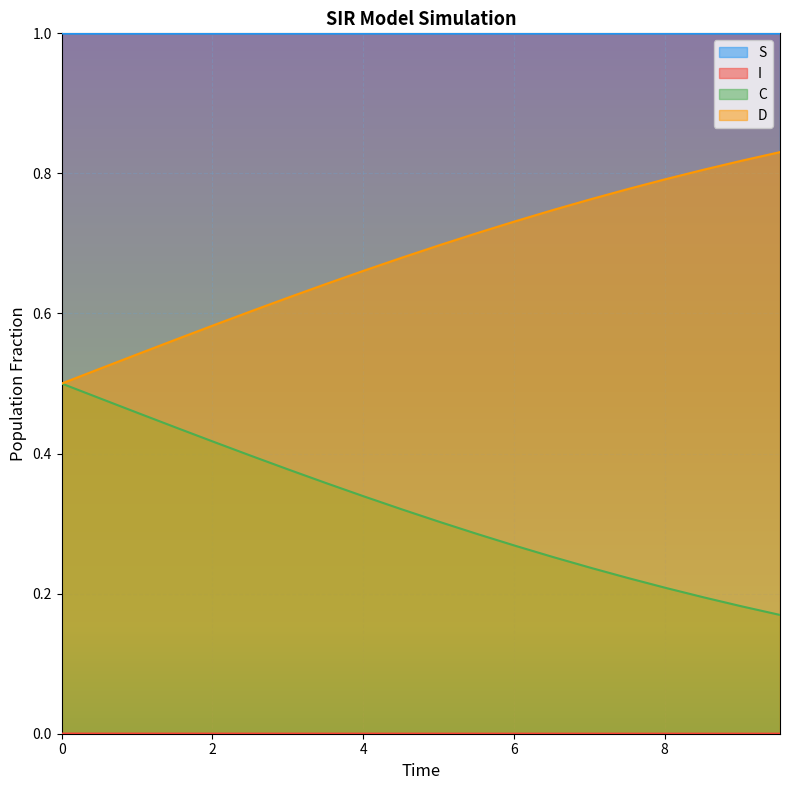

Is it true that S equals 0.6 at 7.525083612040134?

False